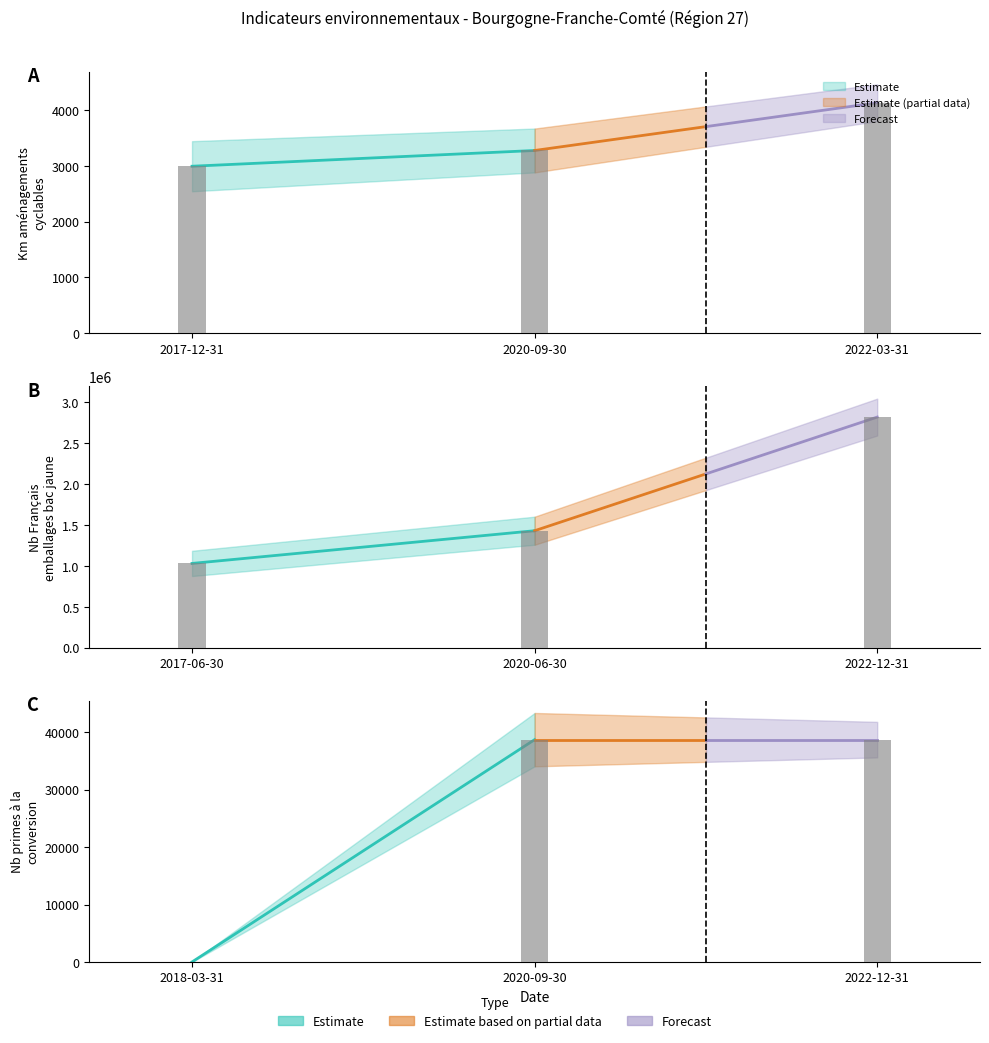

Reading right to left, extract all data points from this chart.

valeur_actuelle: 38697	1430000	3274
valeur_initiale: 0	1030000	2992
cible: 38697	2820000	4129
progression: 38697	400000	282